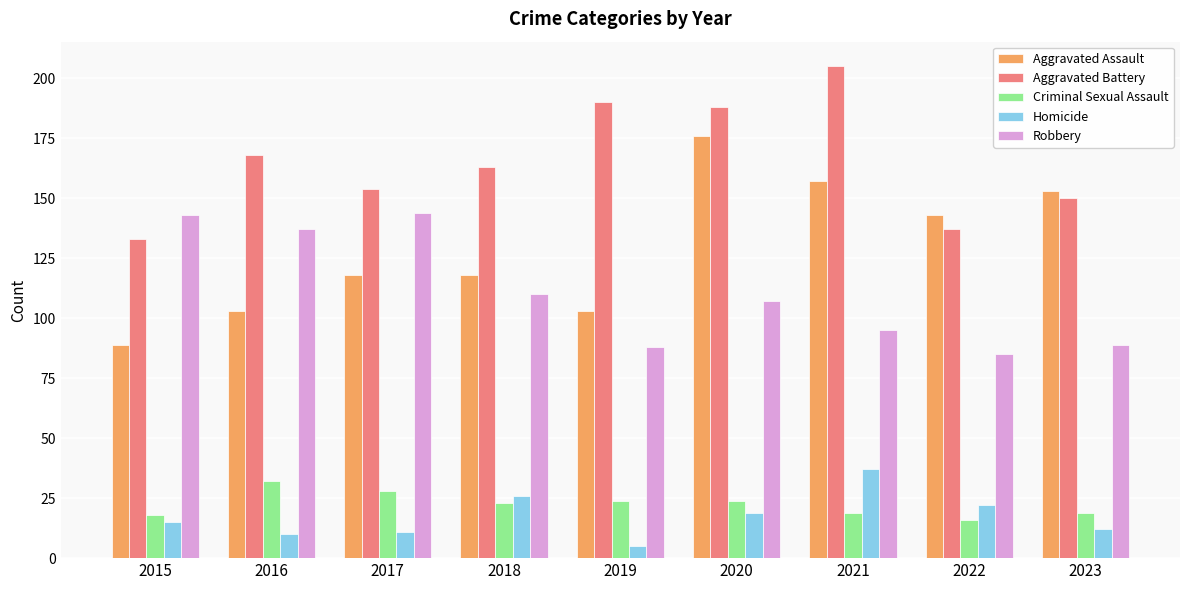

Read the Robbery value at 2016.

137